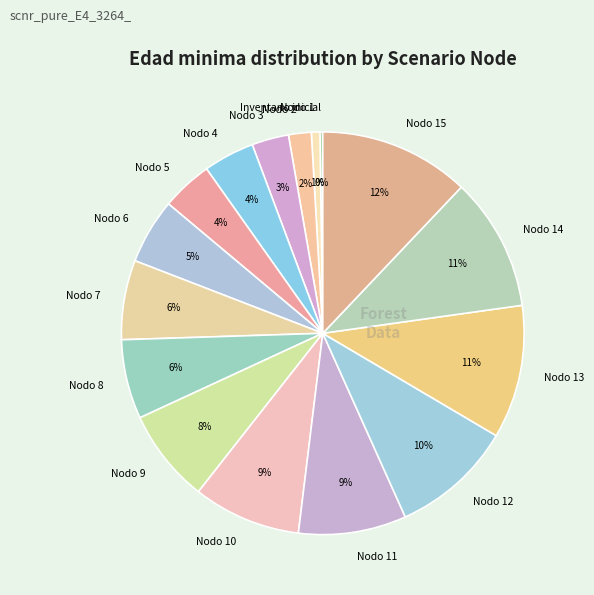

To the nearest percent, what is the difference between the largest and smallest slice percentages?

12%